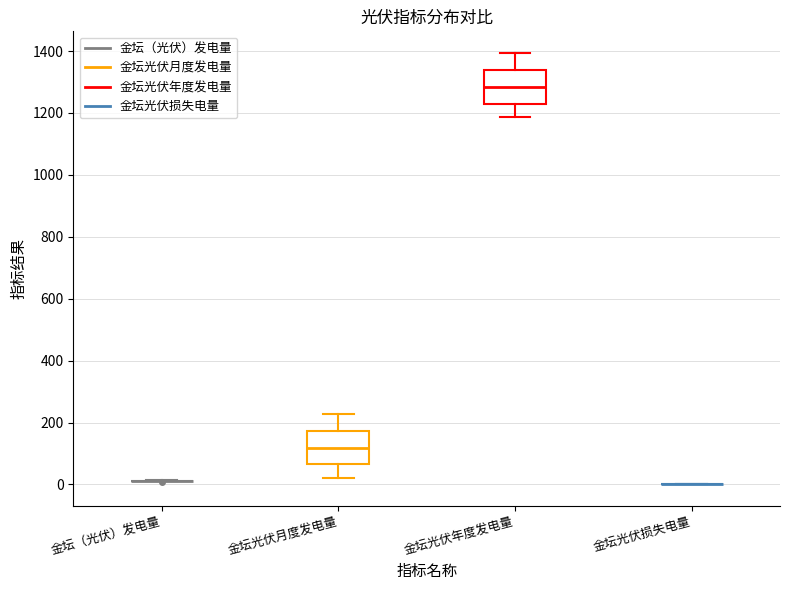

Where does the upper whisker of the box for 金坛光伏年度发电量 end on the y-axis? The values are not printed on the chart, so give them approximately, as read against the axis.

1400